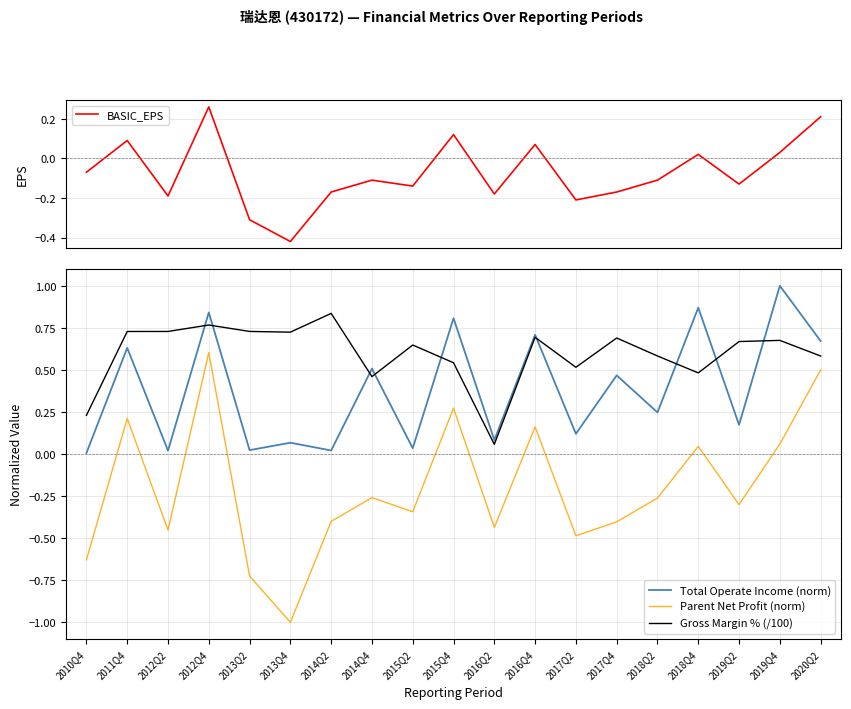

True or false: BASIC_EPS and Total Operate Income (norm) cross at least once.

False